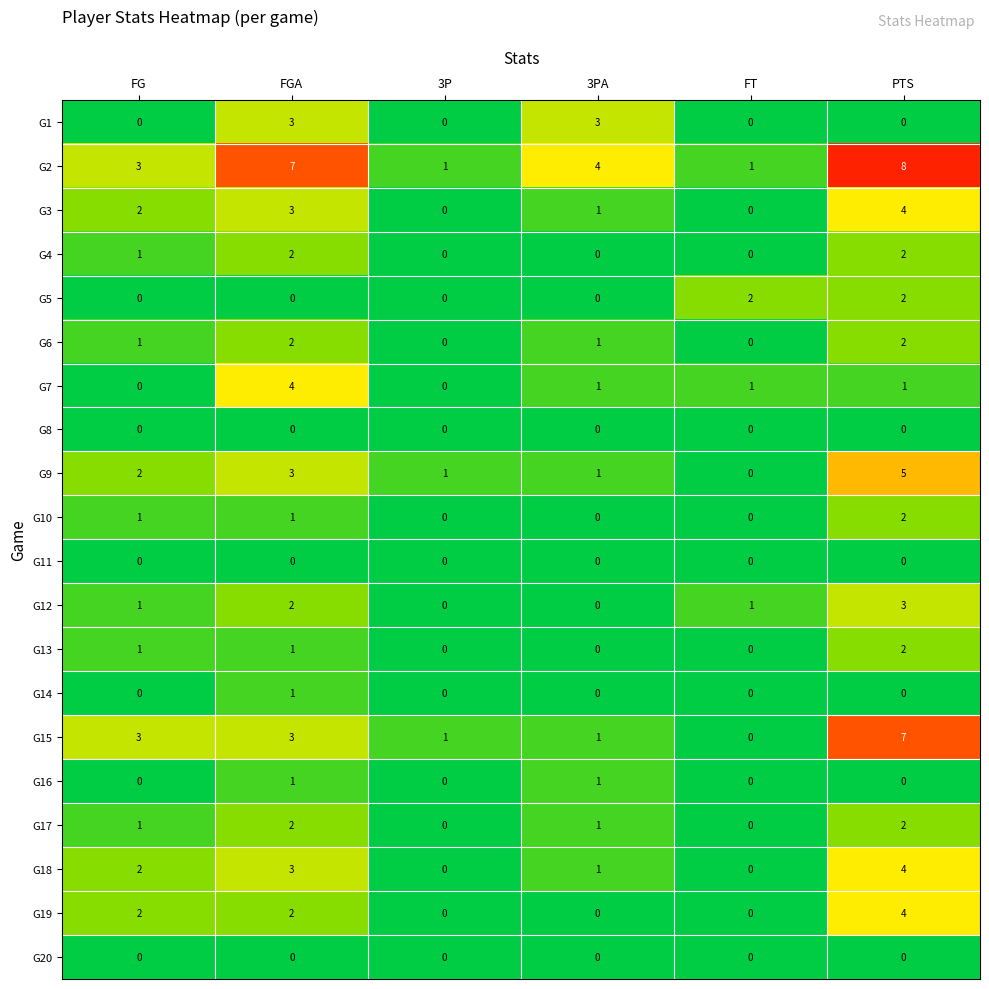

How many series are shown in this chart?

20